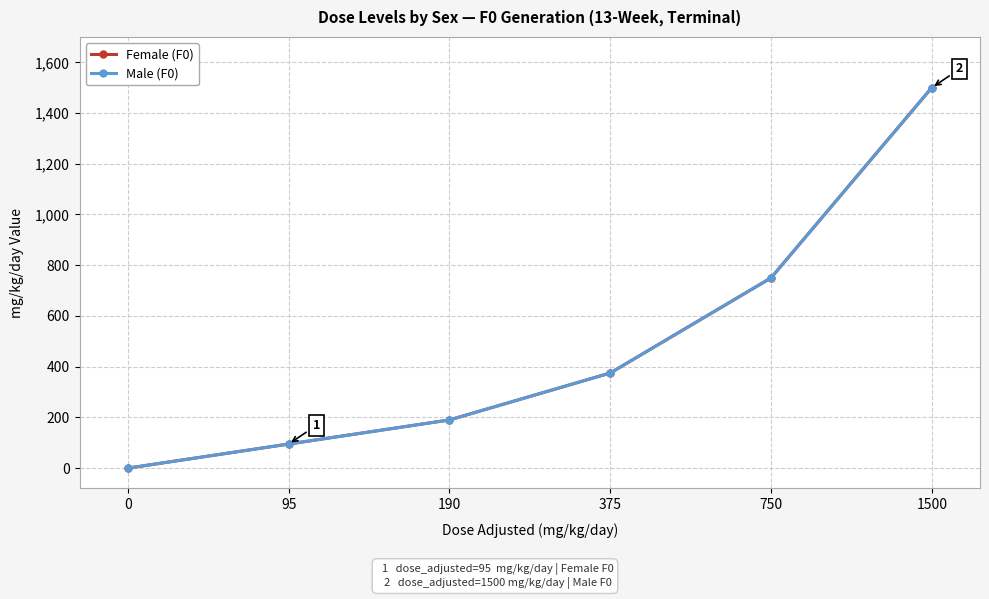

Does the chart have visible grid lines?

Yes